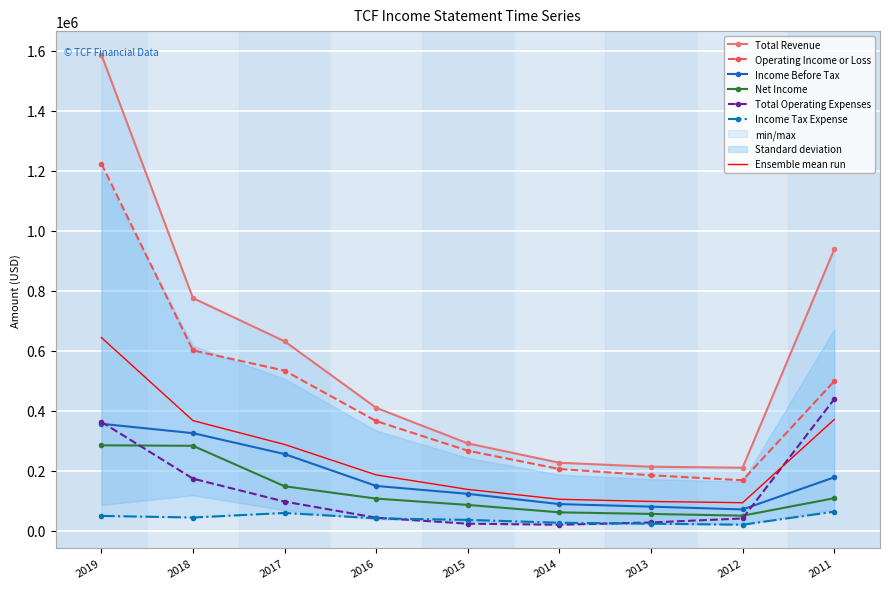

How many data points does each series have?

9